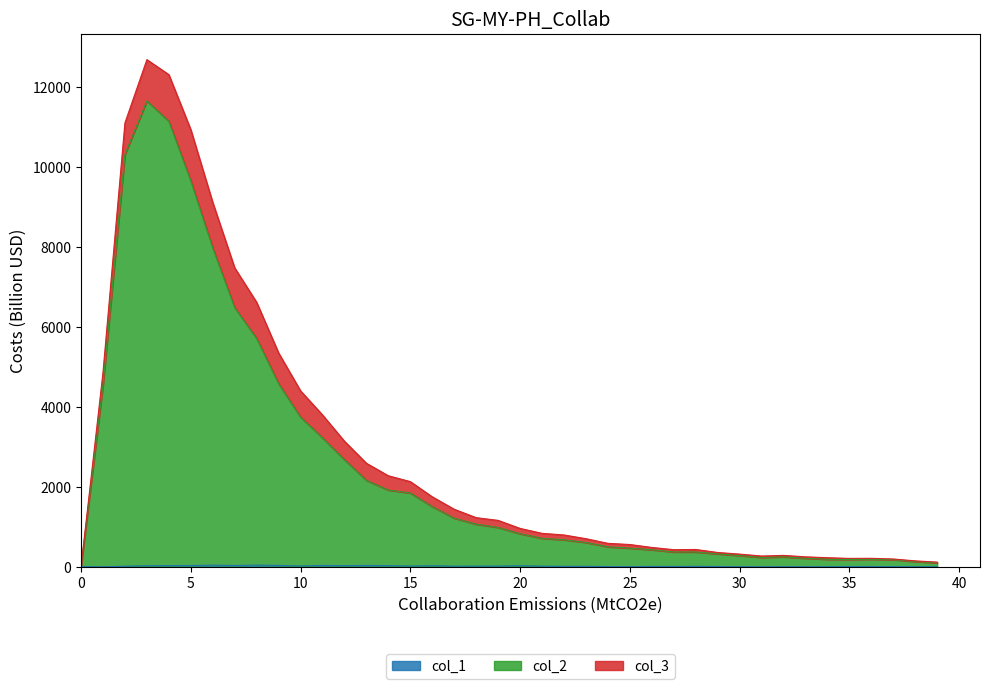

Is it true that col_1 equals 7 at 33?

True